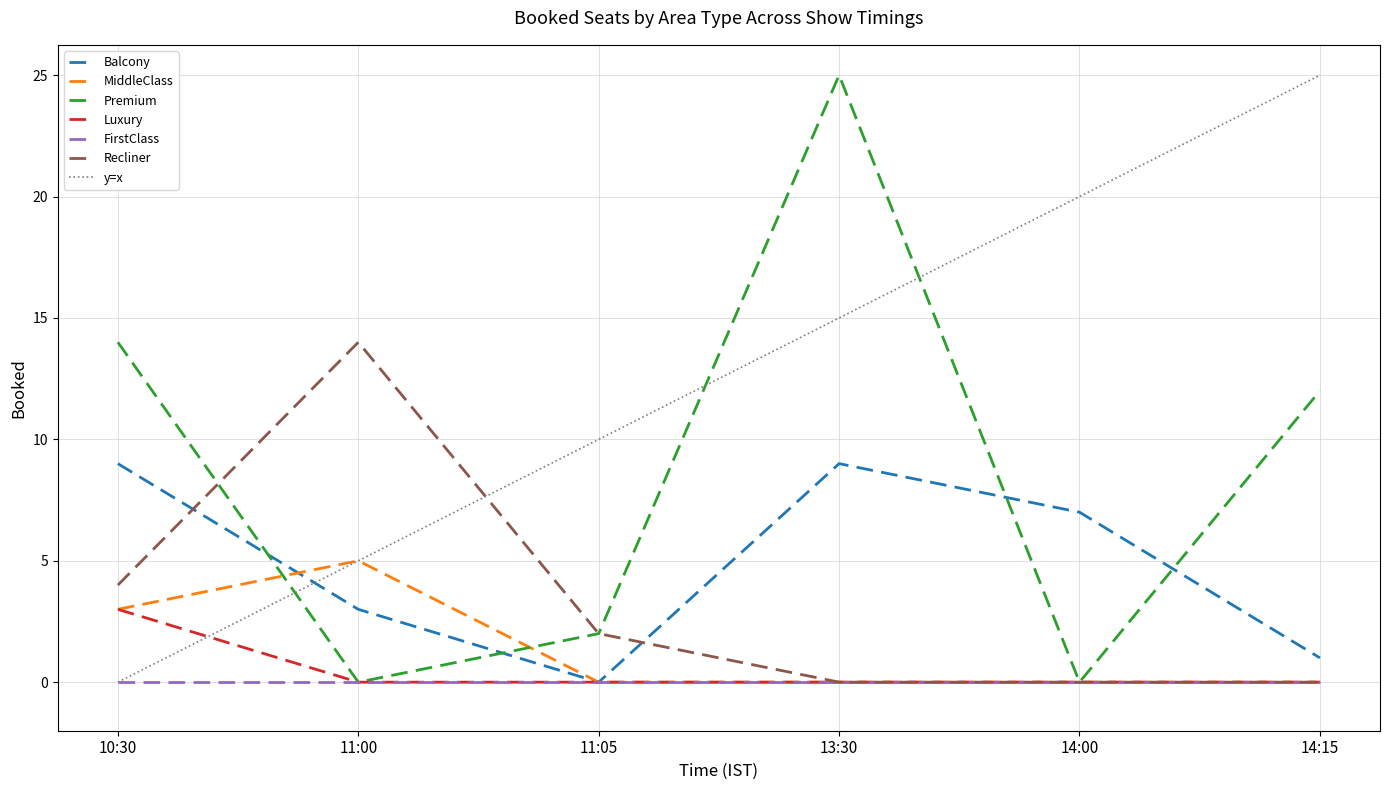

The value of Luxury at 10:30 is 5. True or false?

False